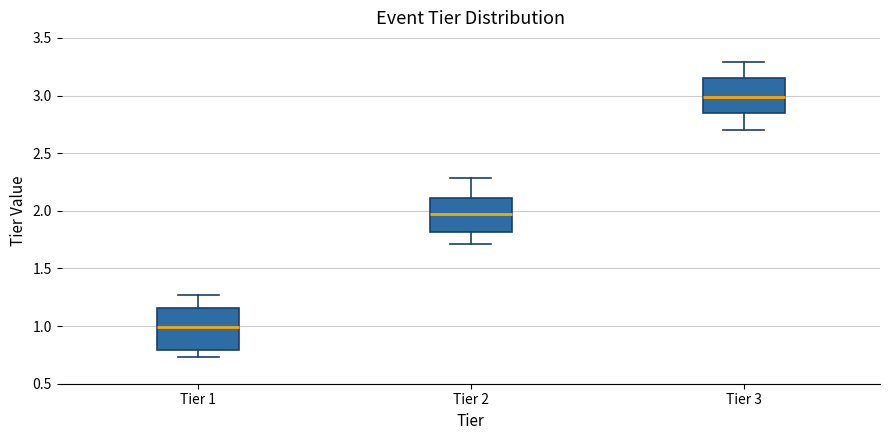

Reading left to right, read every box against the y-axis: the position of its median line, the range the box covers, and the ends of its whiskers. The values are not printed on the chart, so give them approximately, as read against the axis.

Tier 1: median 1.00, box 0.80 to 1.15, whiskers 0.75 to 1.25
Tier 2: median 1.95, box 1.80 to 2.10, whiskers 1.70 to 2.30
Tier 3: median 3.00, box 2.85 to 3.15, whiskers 2.70 to 3.30